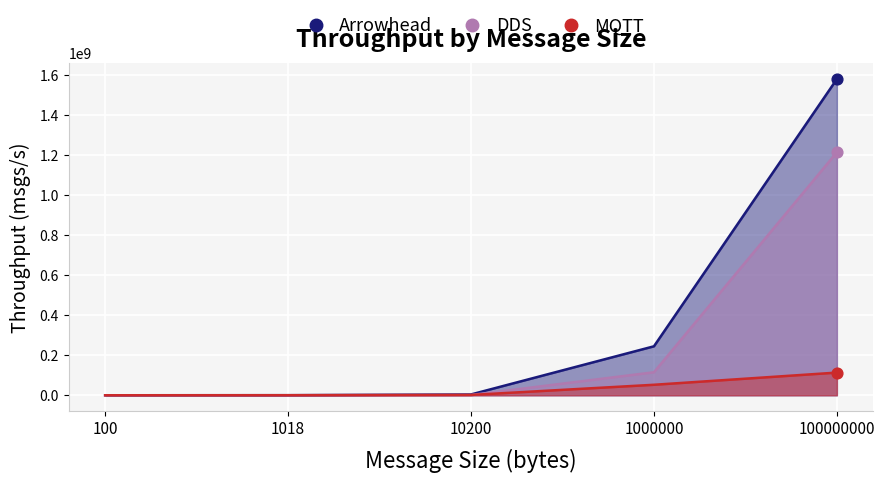

What is the total value across all series at 10200?

6950096.6